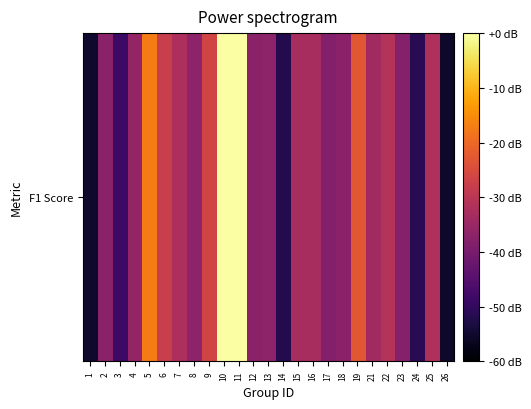

The value at 15 is -49.2. True or false?

False